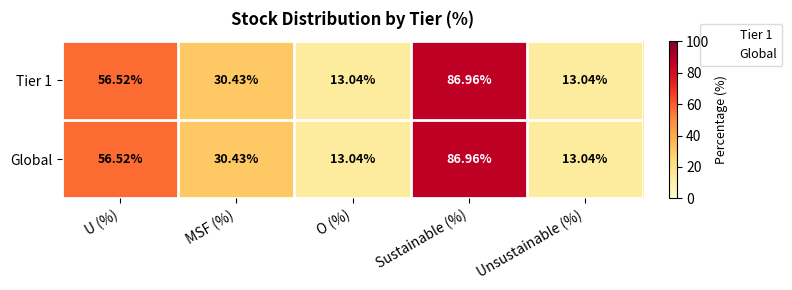

What is the total value across all series at Unsustainable (%)?

26.1